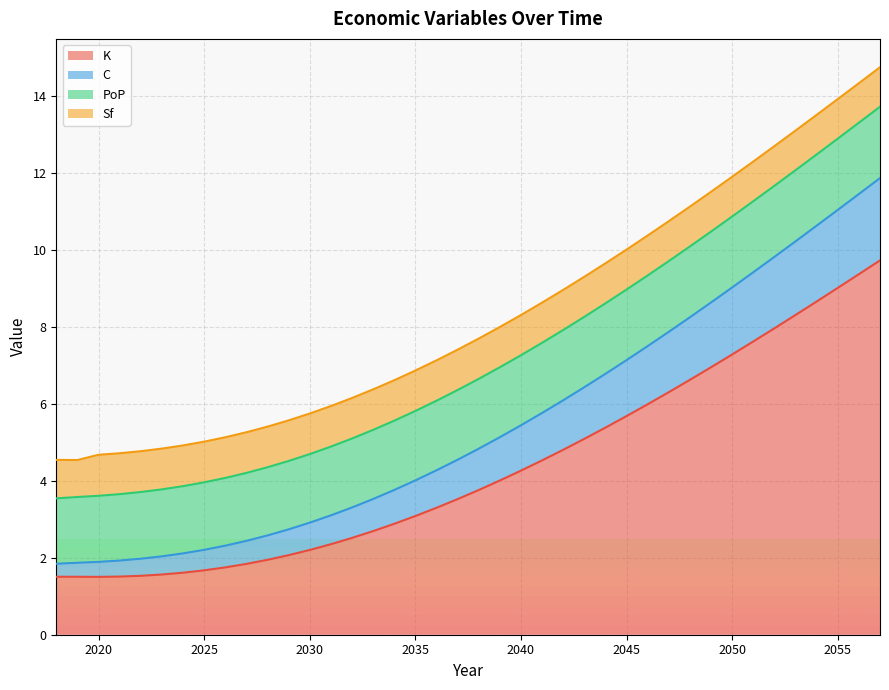

Does the chart display data point markers on the line(s)?

No